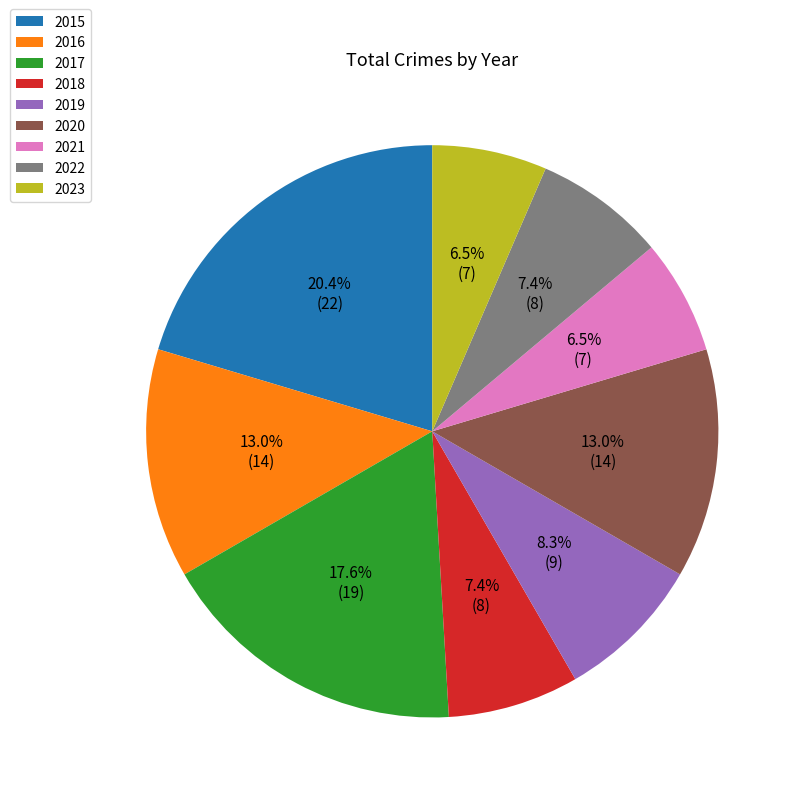

Is there any slice that represents more than half of the pie?

No